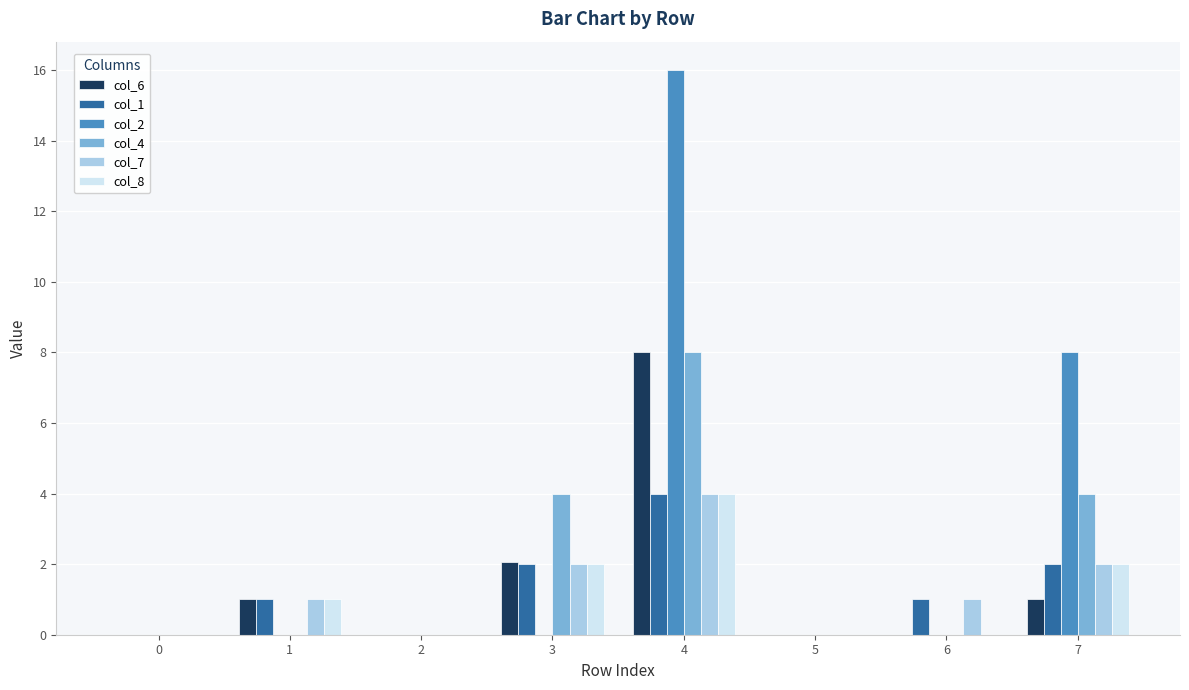

What is the total value across all series at 1?

4.0